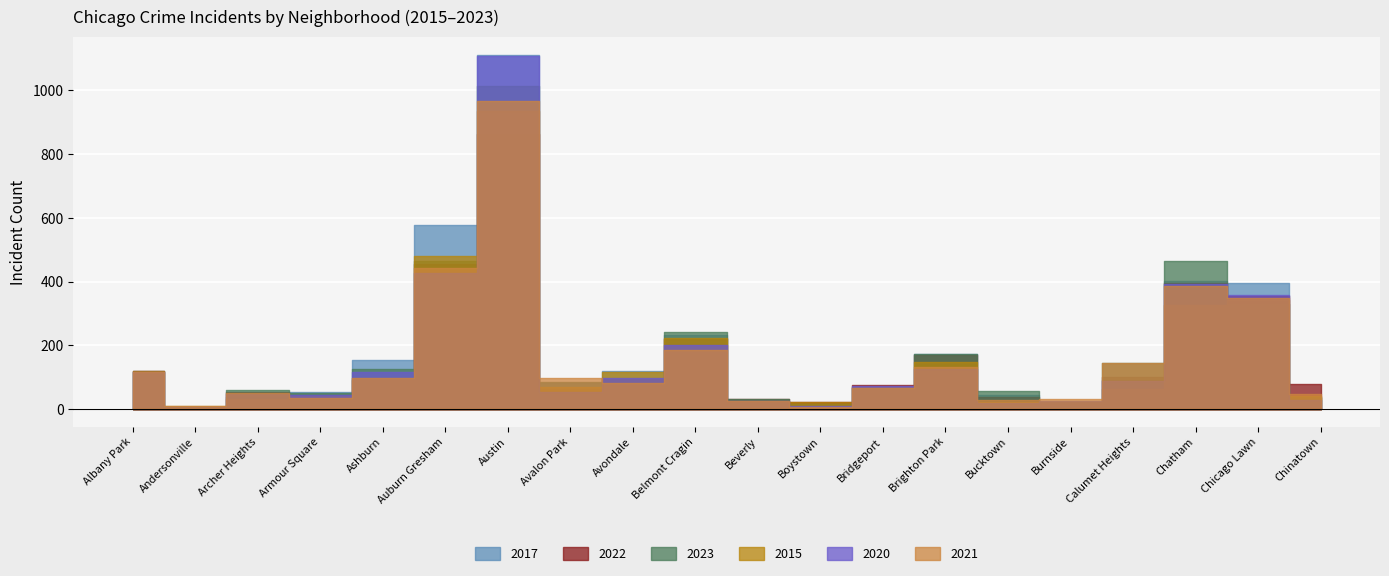

Rank the categories by 2015 value from lowest to highest.

Andersonville, Burnside, Beverly, Boystown, Bucktown, Archer Heights, Armour Square, Chinatown, Calumet Heights, Avalon Park, Bridgeport, Ashburn, Avondale, Albany Park, Brighton Park, Belmont Cragin, Chatham, Chicago Lawn, Auburn Gresham, Austin